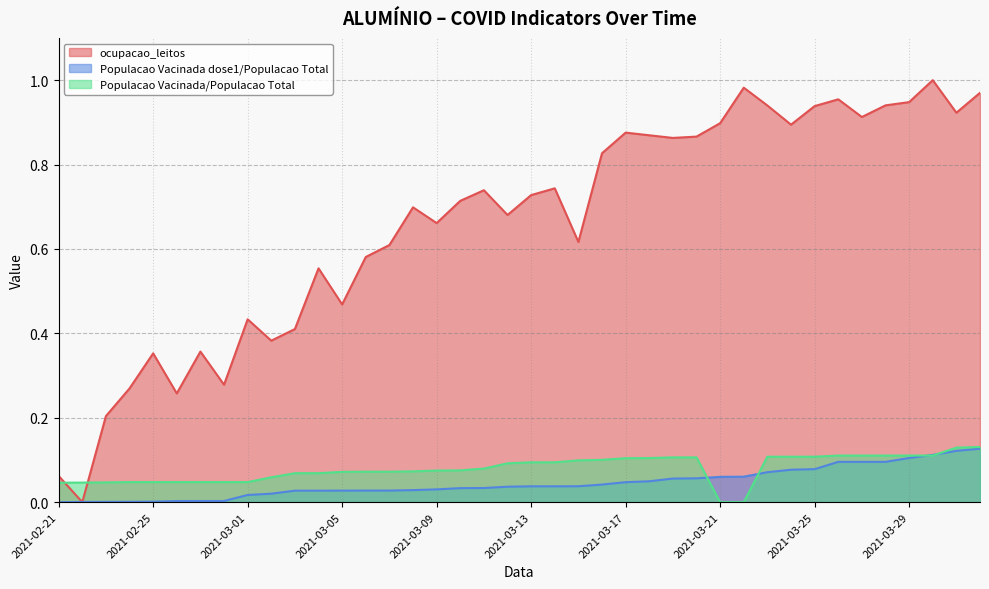

Is it true that Populacao Vacinada/Populacao Total equals 0.0 at 2021-02-23?

False